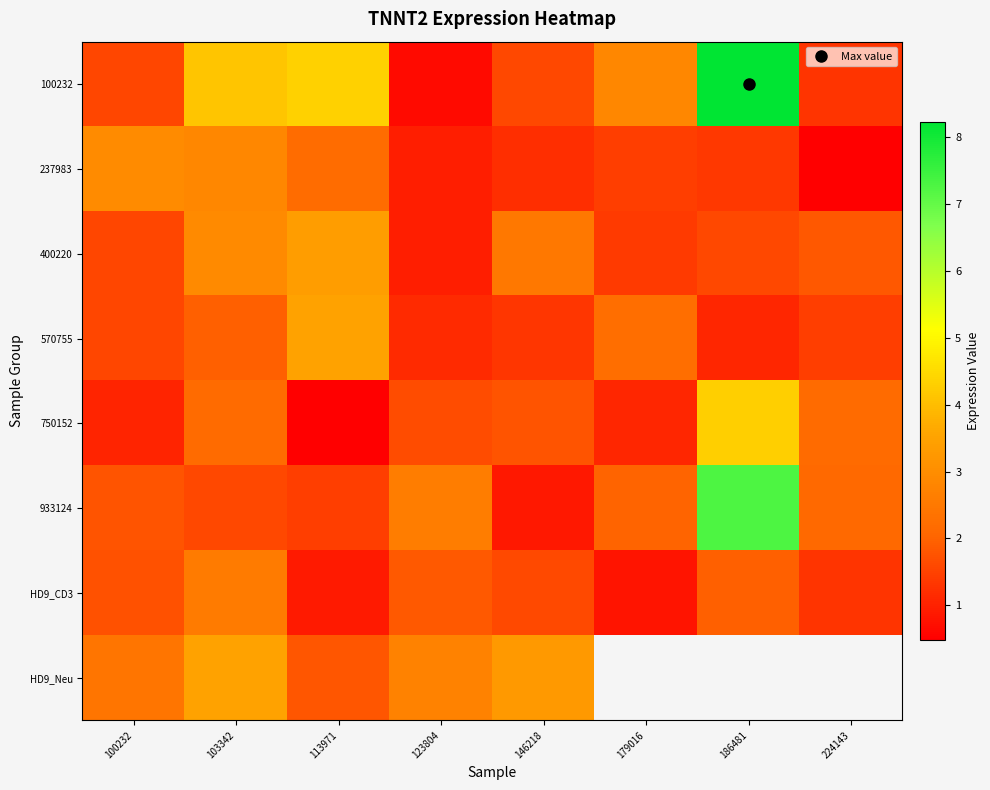

How many positive values does the HD9_Neu series have?

5